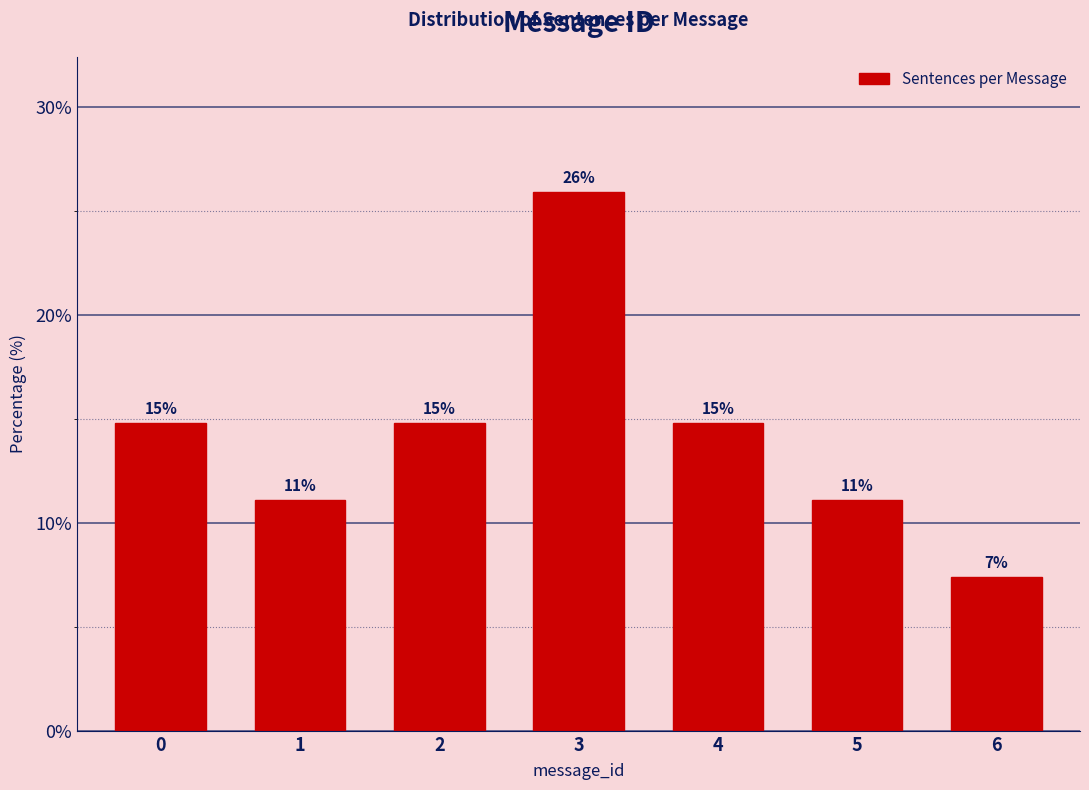

Are the bars horizontal?

No